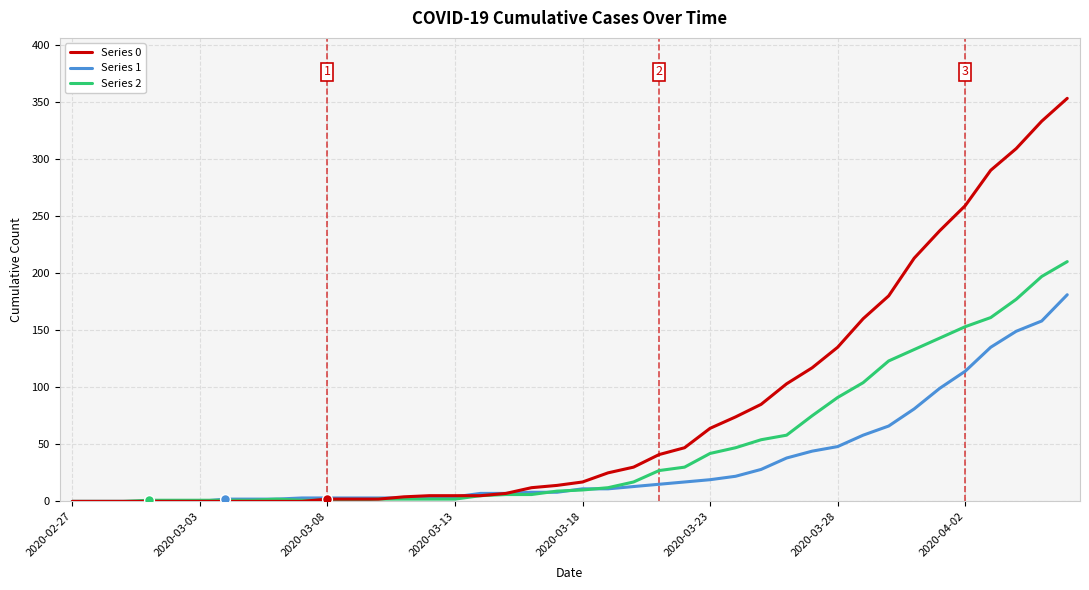

Which series has the largest total across all categories?

Series 0